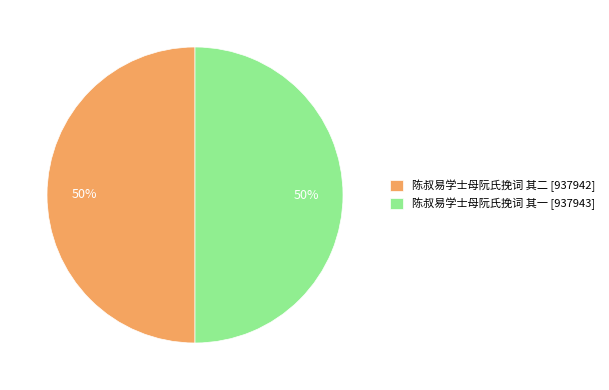

What is the ratio of the value at 陈叔易学士母阮氏挽词 其二 to the value at 陈叔易学士母阮氏挽词 其一?

1.0